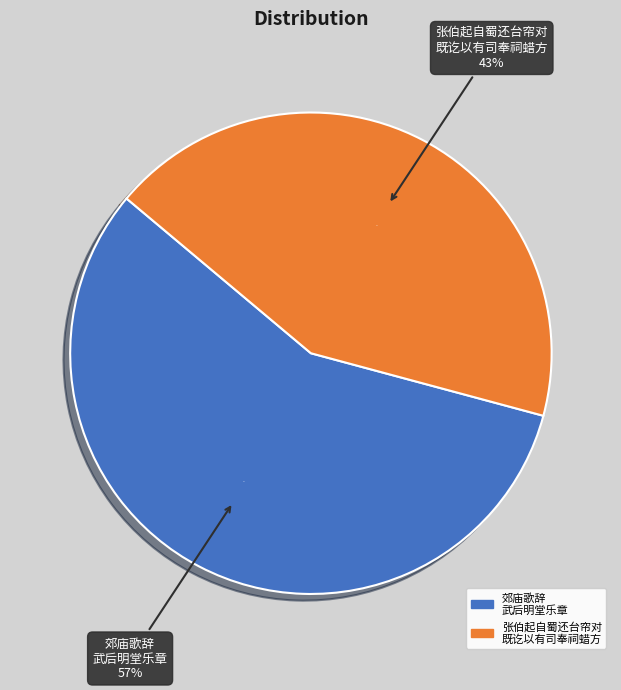

The 郊庙歌辞 武后明堂乐章 皇嗣出入升降 slice represents 57% of the pie. True or false?

True